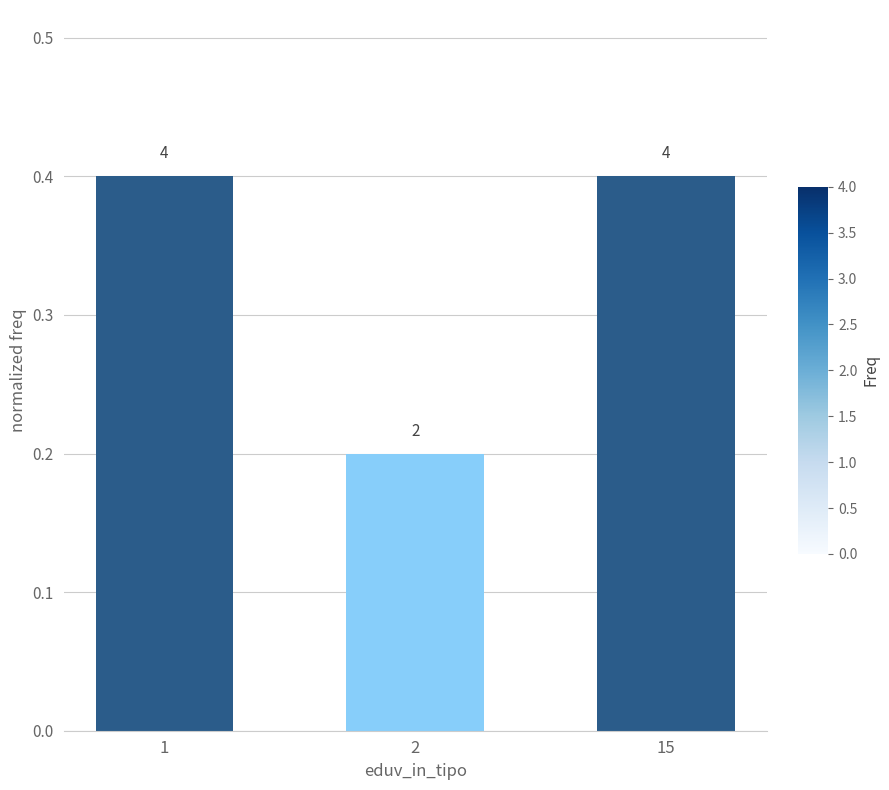

Between 1 and 15, which is larger?

1